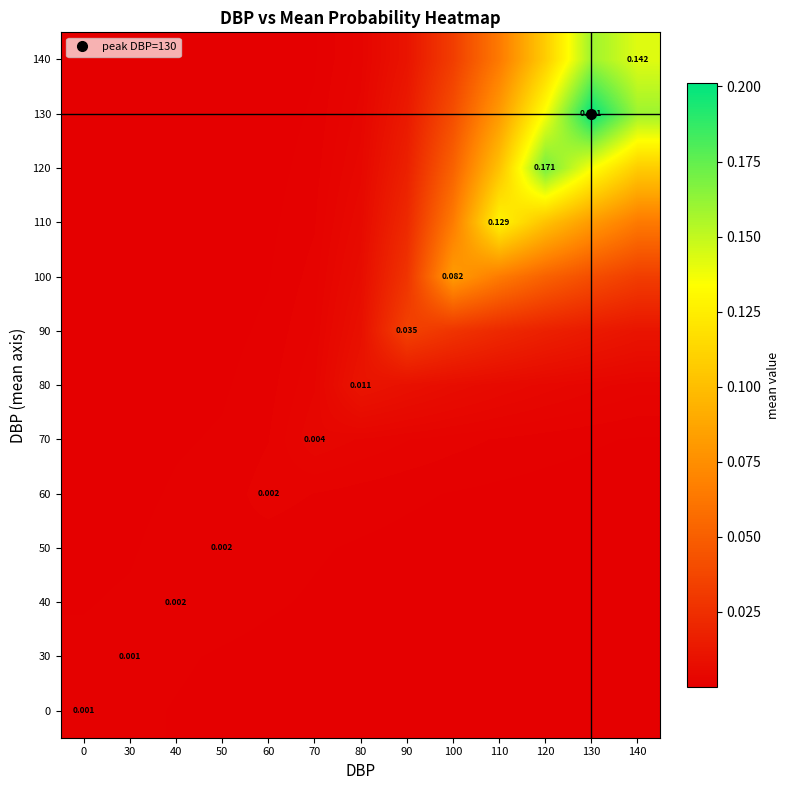

Is it true that 0 equals 0.0 at 120?

True